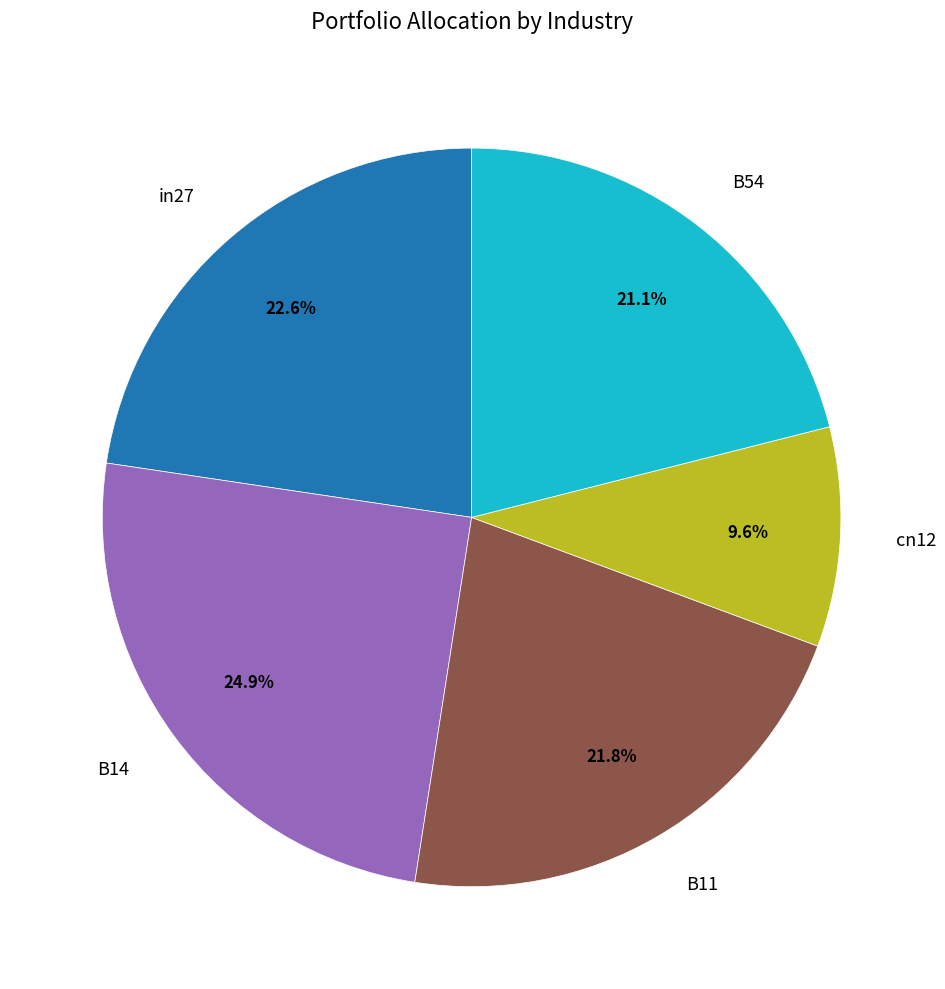

Is there any slice that represents more than half of the pie?

No